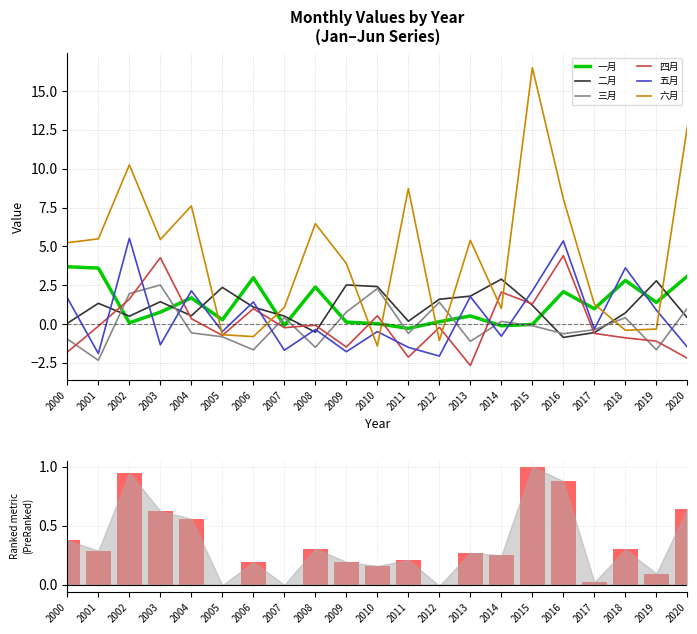

What is the highest value of the 二月 series?

2.9